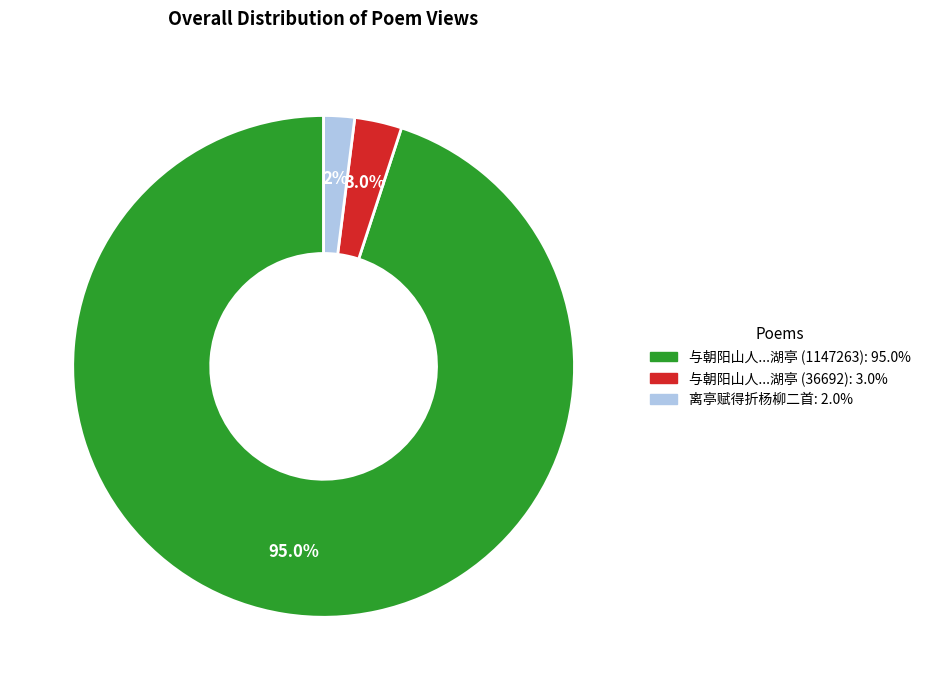

Is there a majority slice in this chart?

Yes